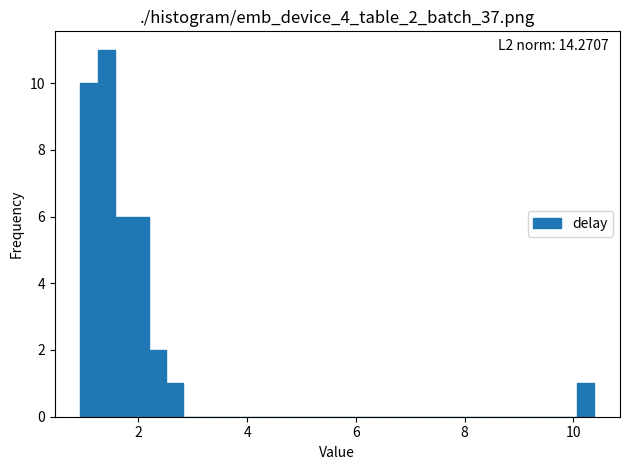

Around what value on the x-axis is the tallest bar? Give the approximate position of its centre, as read against the axis.

1.4